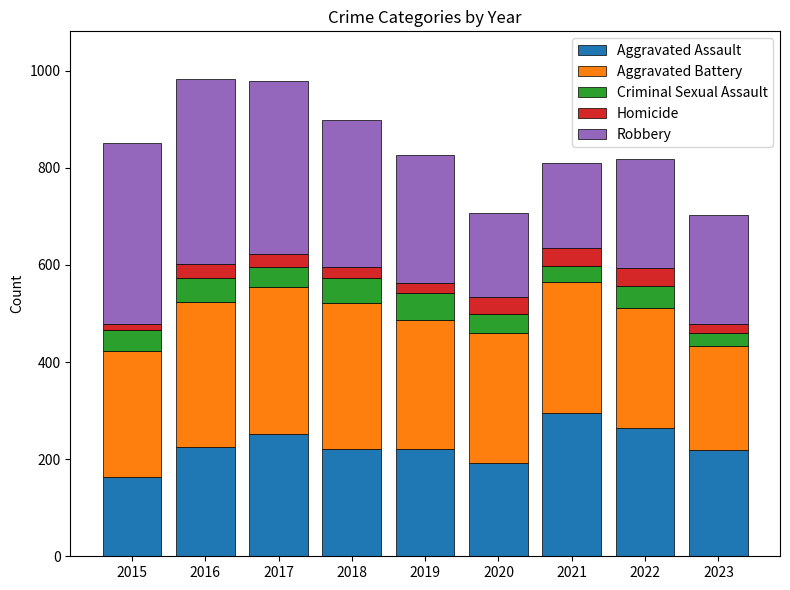

What is the difference between the maximum and minimum values in the Aggravated Assault series?

131